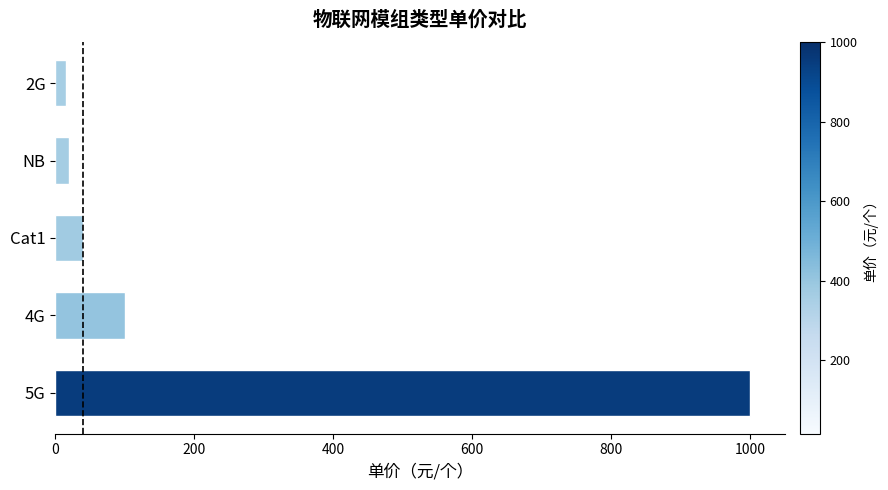

Reading top to bottom, what are all the values shown in this chart?

2G=15	NB=20	Cat1=40	4G=100	5G=1000